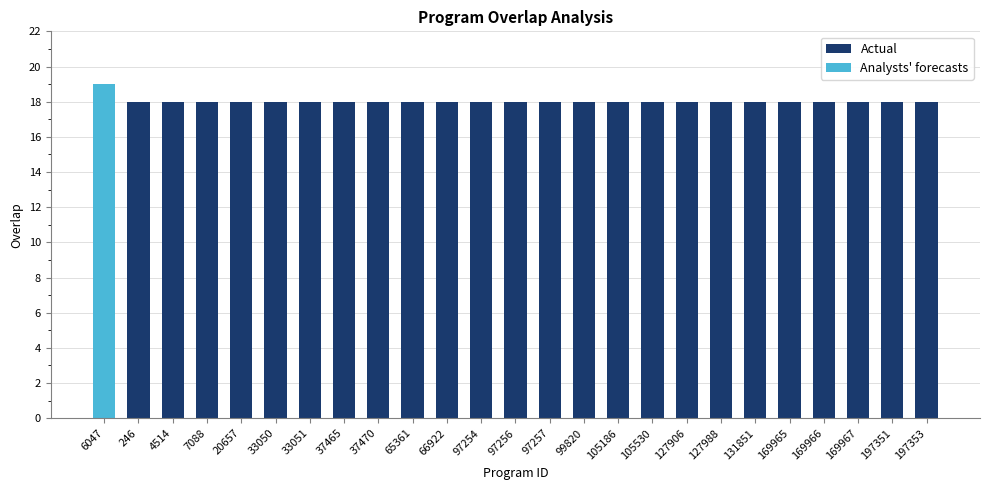

Count the number of categories in the chart.

25